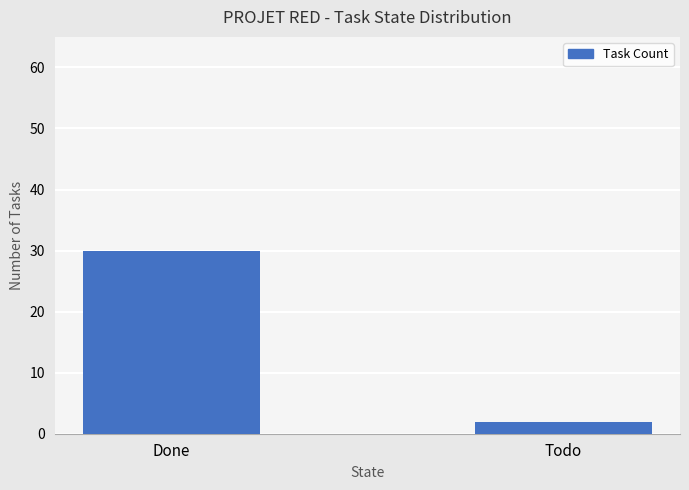

Rank the categories by value from lowest to highest.

Todo, Done